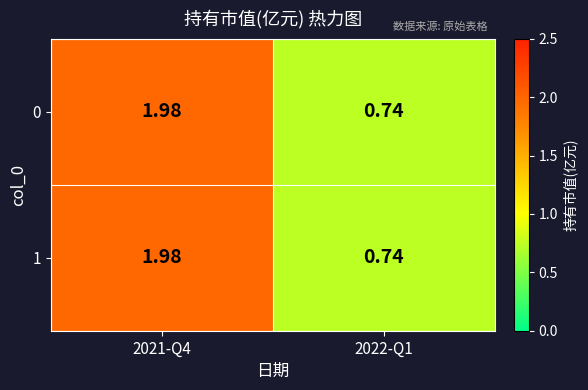

At which category is the sum across all series the highest?

2021-Q4